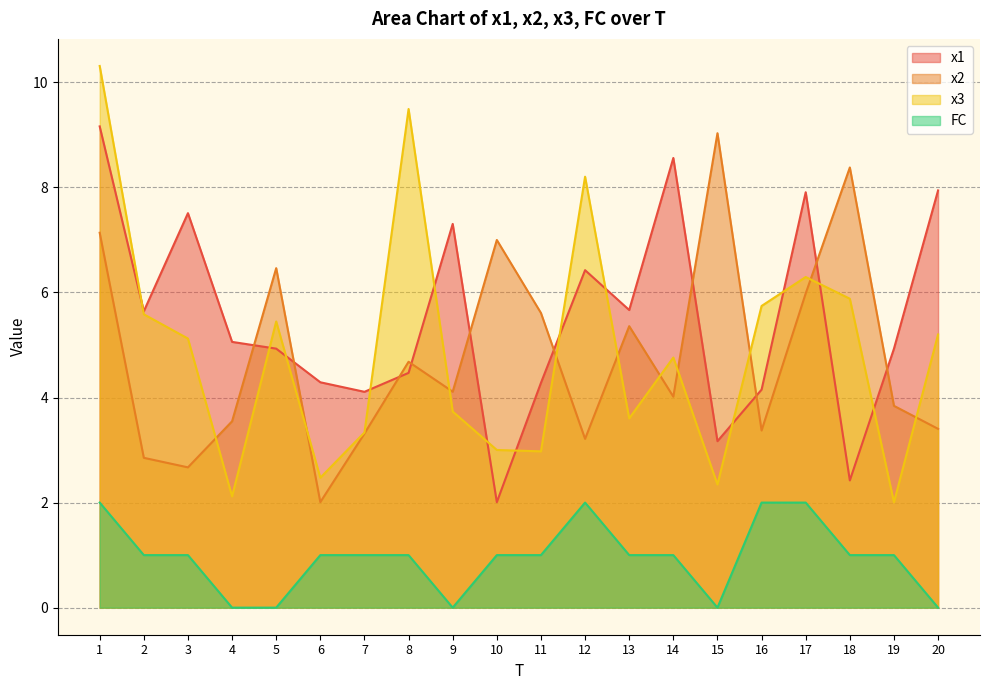

At which label does FC first exceed 1?

1